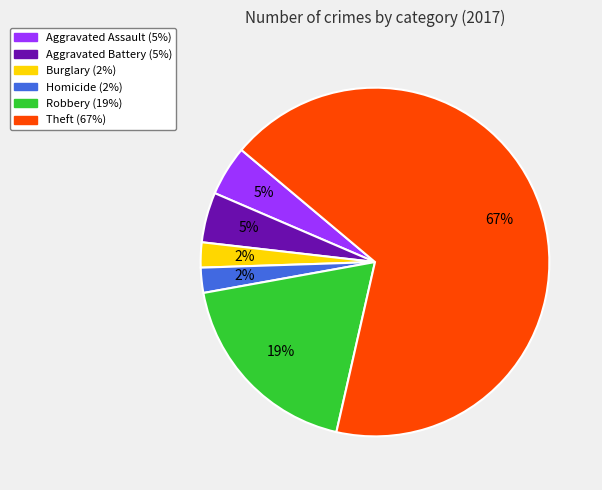

Is there any slice that represents more than half of the pie?

Yes